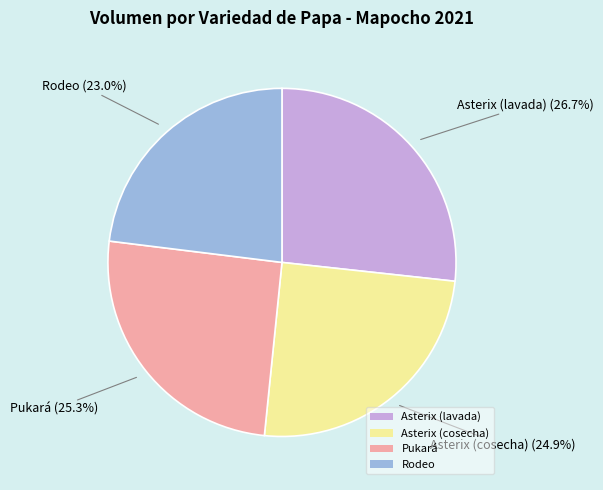

The Rodeo slice represents 23% of the pie. True or false?

True